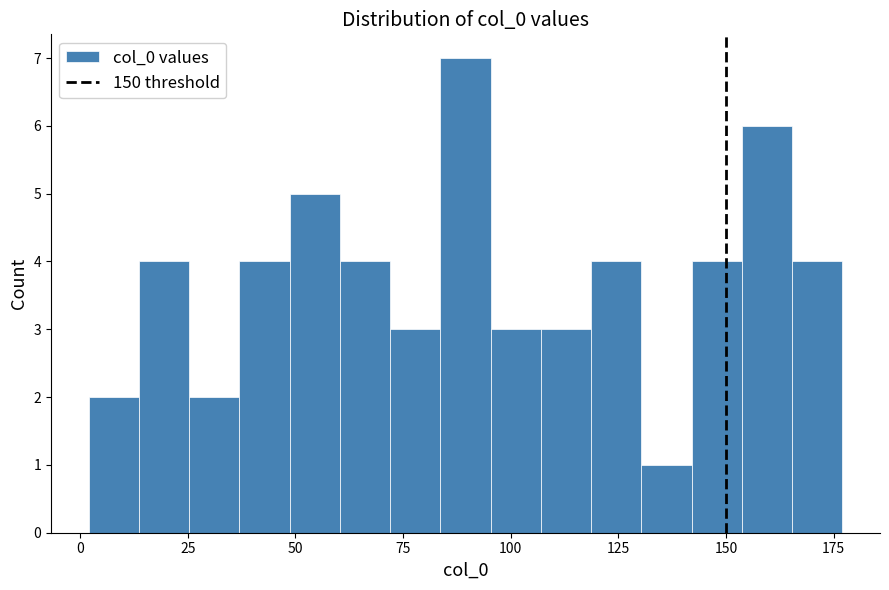

Read against the x-axis, roughly where is the centre of the tallest bar?

90